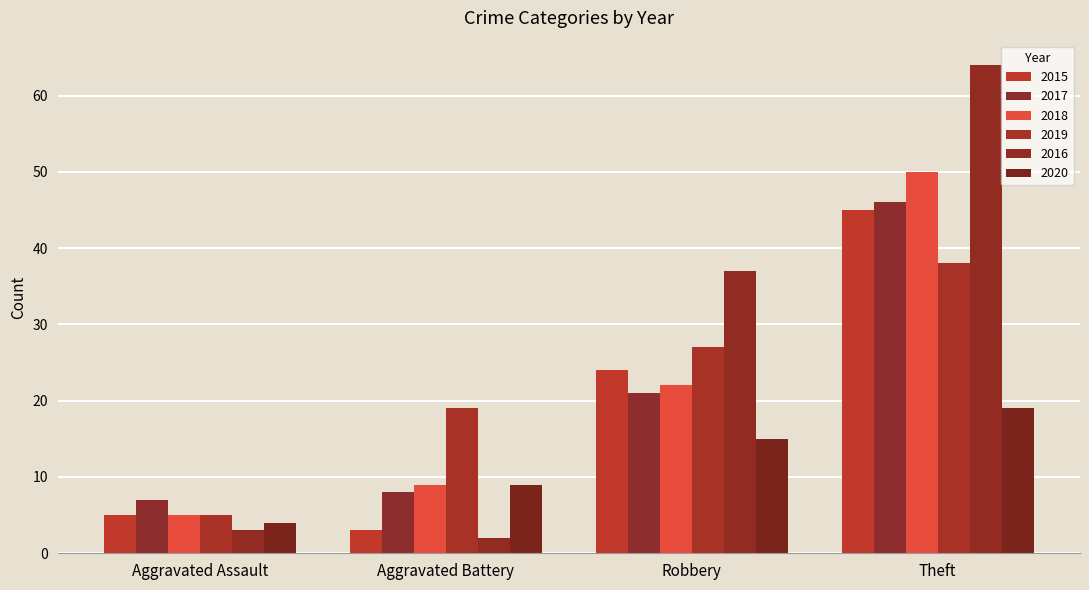

What is the label of the 3rd bar from the left?

Robbery